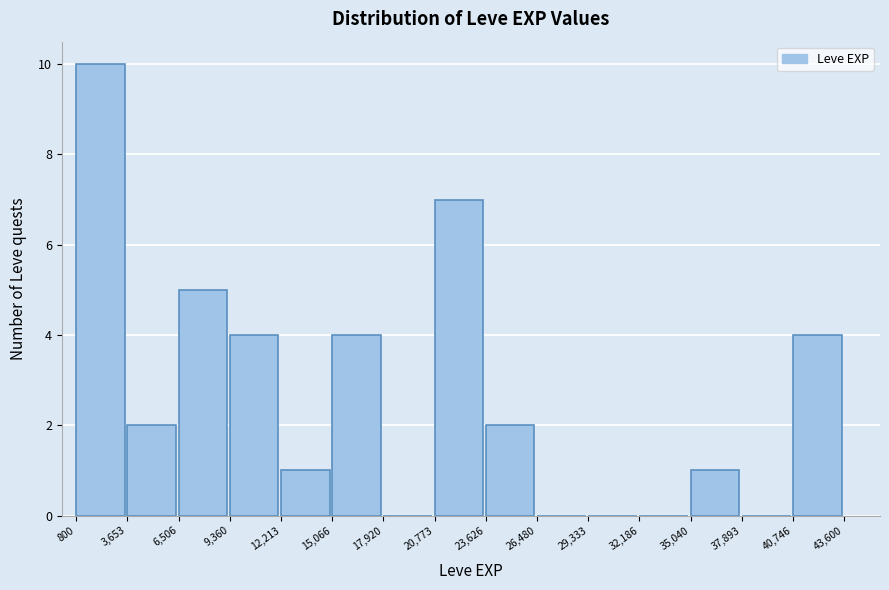

What is the height of the bar covering 9,360 to 12,213 on the x-axis? The values are not printed on the chart, so give them approximately, as read against the axis.

4